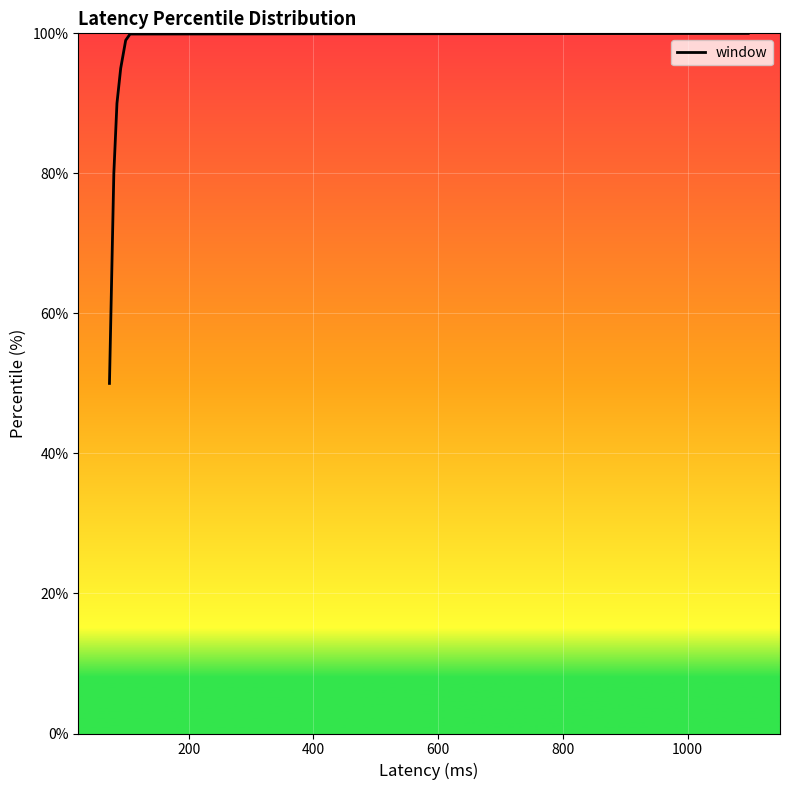

What is the difference between the maximum and minimum values?

50.0